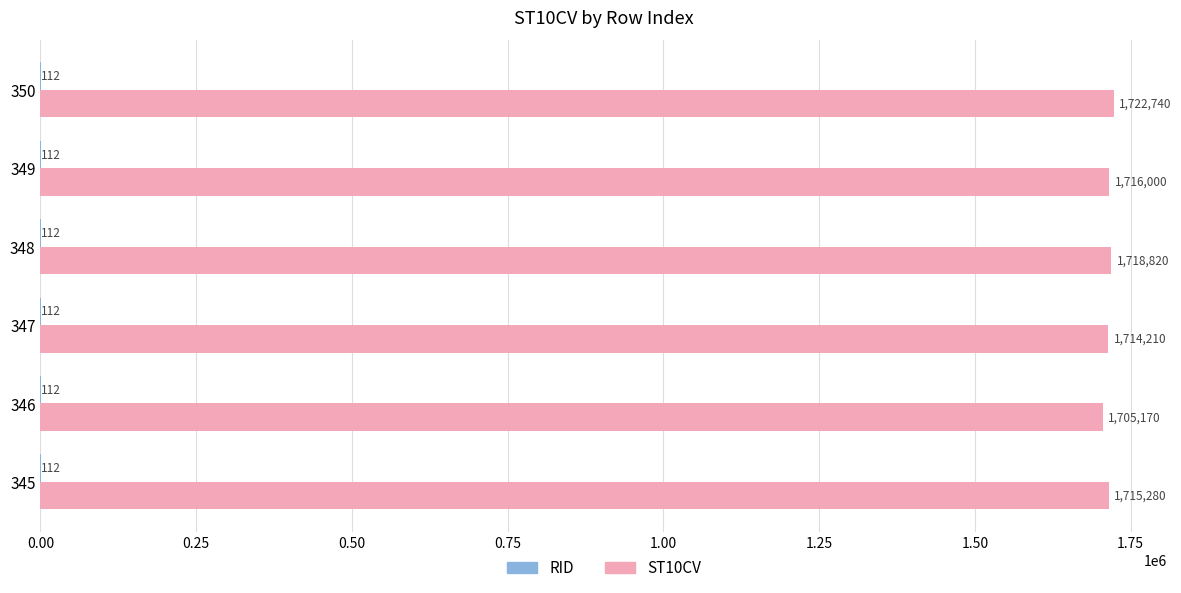

At which label is ST10CV closest to 1713955?

347